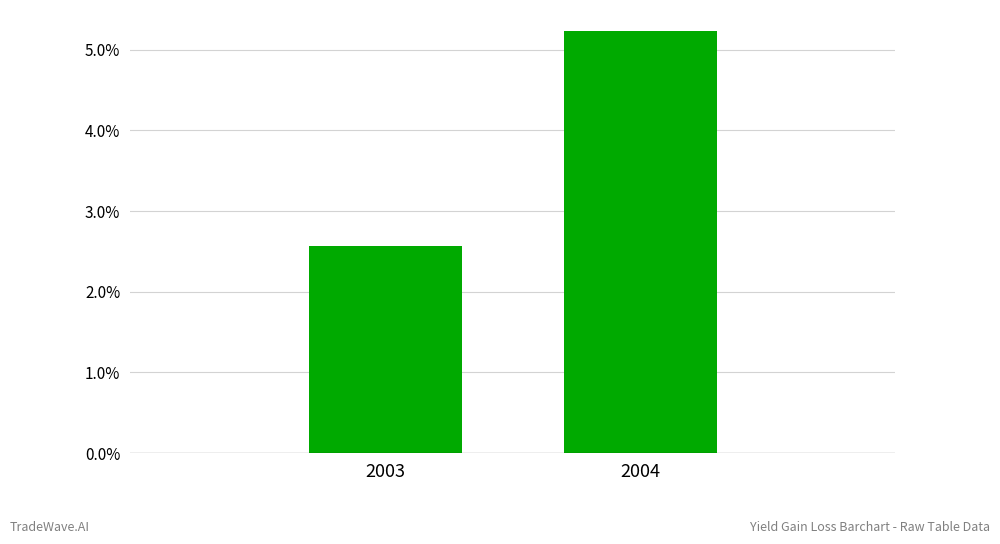

What is the minimum value shown in the chart?

2.6